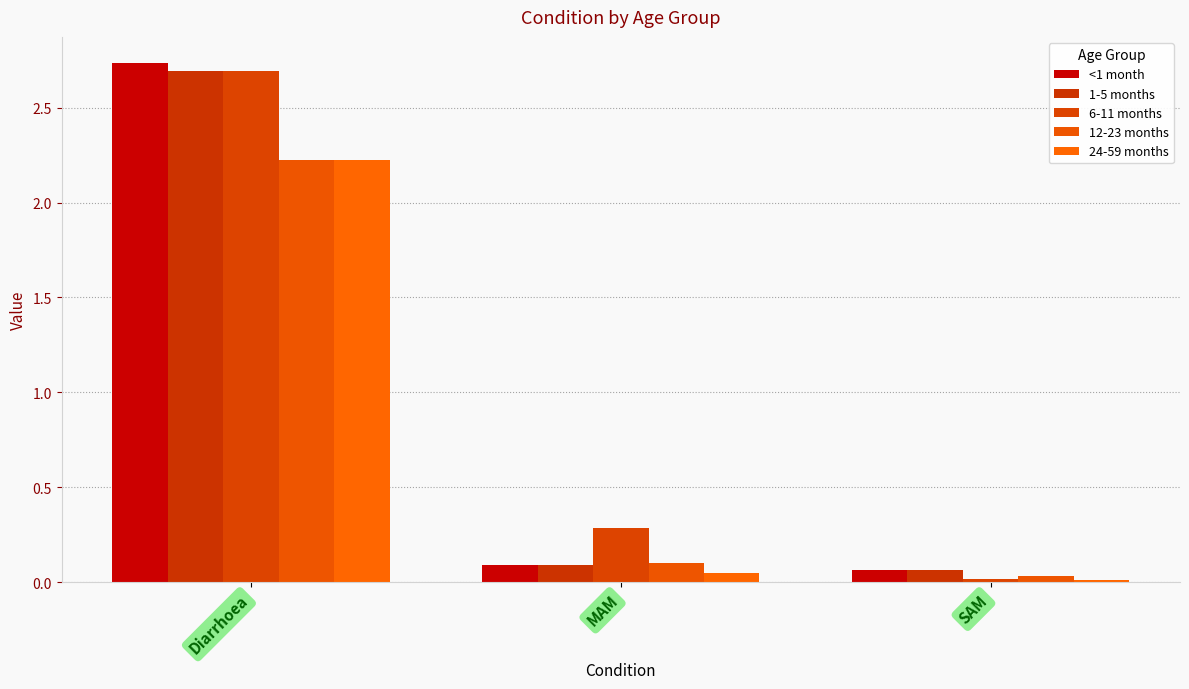

True or false: 24-59 months has a value of 0.1 at MAM.

True